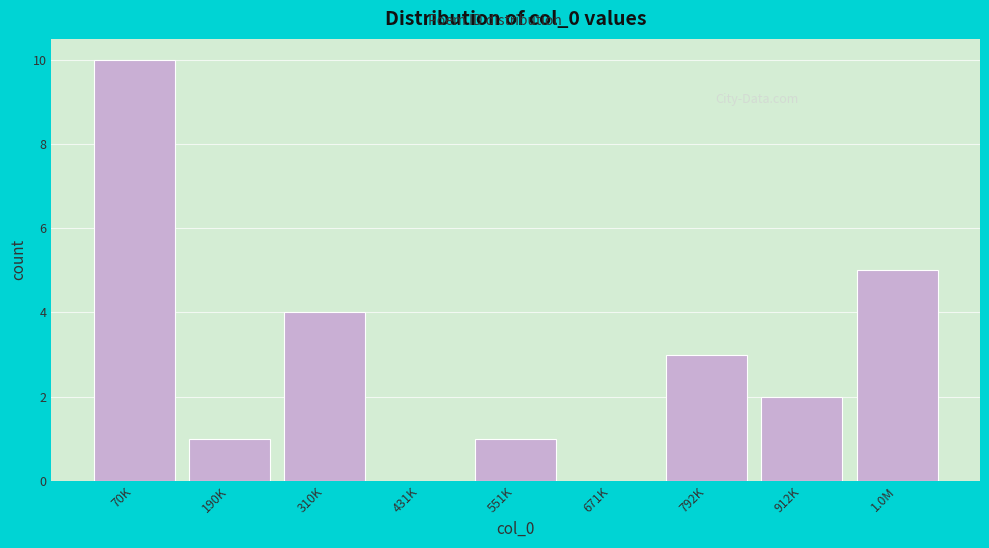

Reading left to right, transcribe all the data shown in this chart.

70K=10	190K=1	310K=4	431K=0	551K=1	671K=0	792K=3	912K=2	1.0M=5